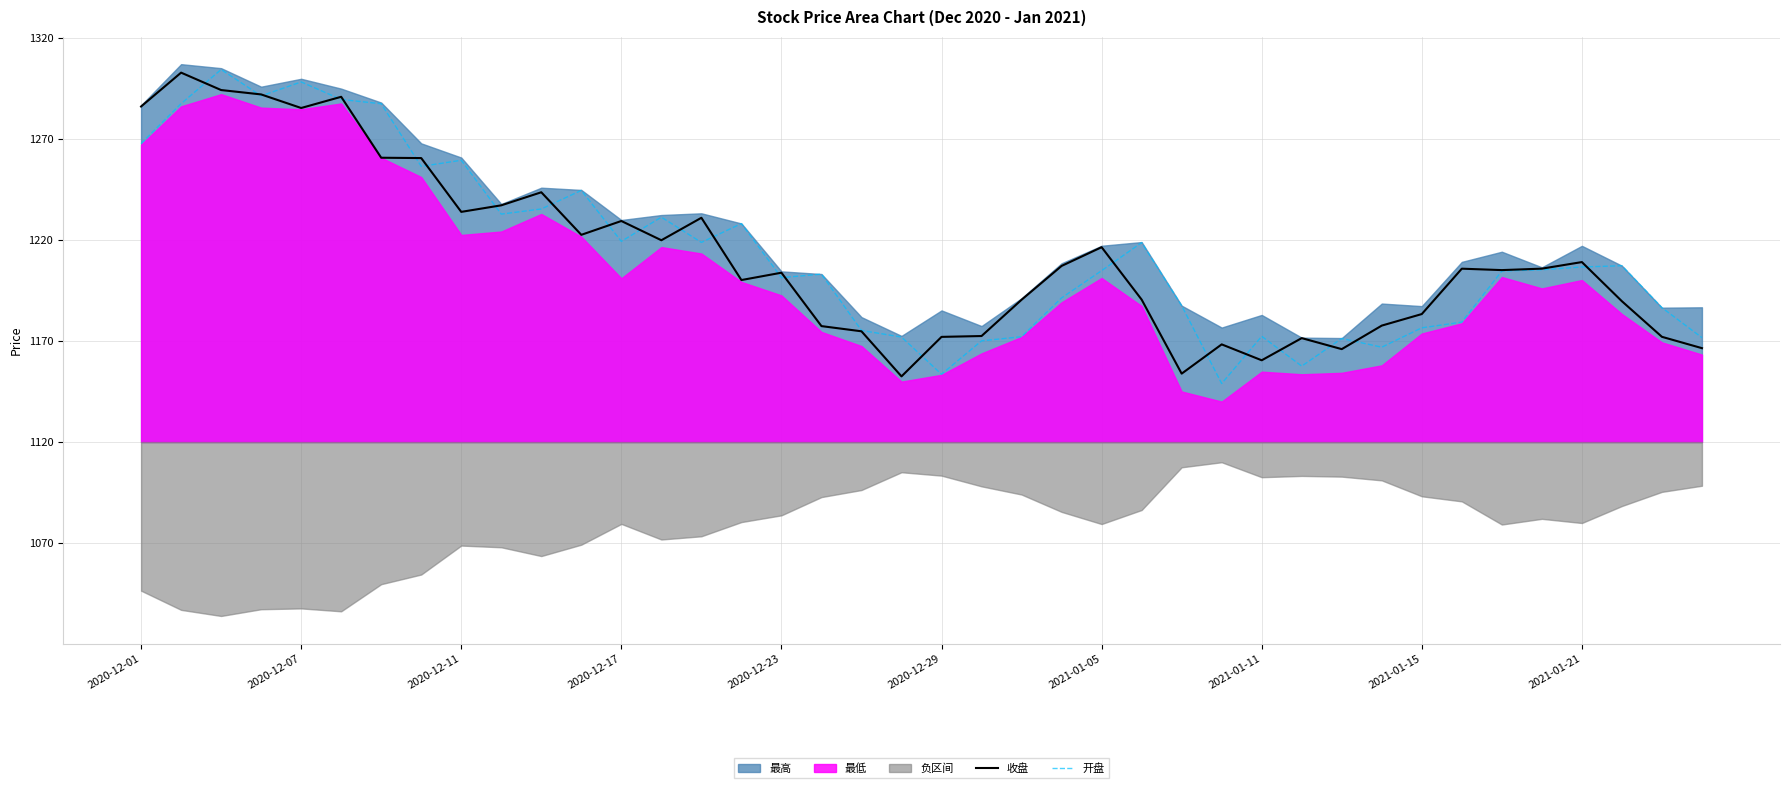

How many times do 收盘 and 开盘 cross each other?

23